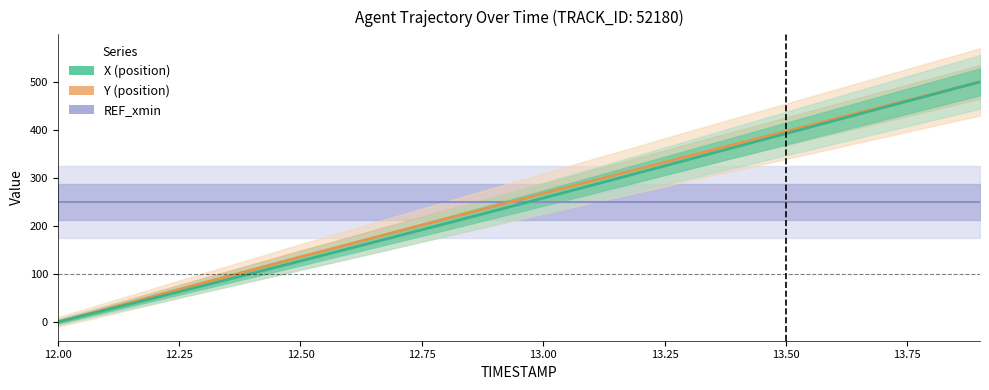

True or false: Y and X cross at least once.

False